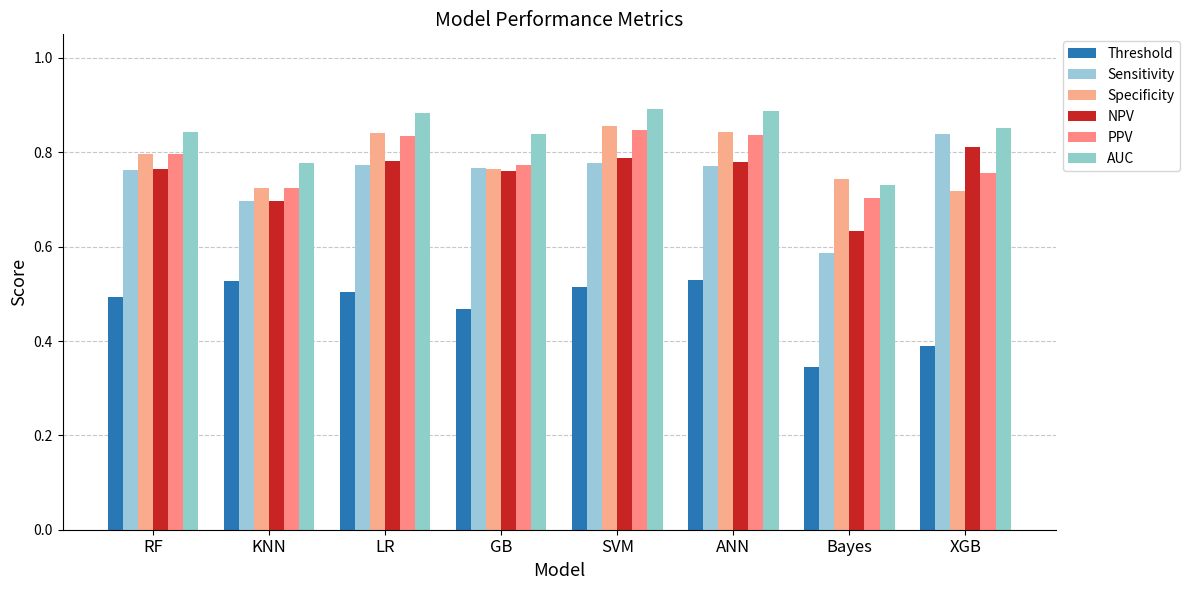

What is the maximum value for Threshold?

0.5